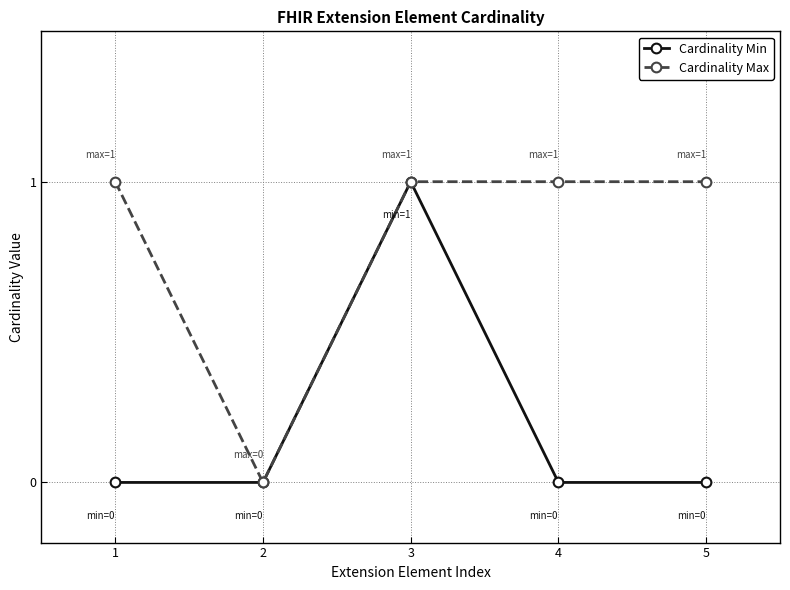

True or false: Cardinality Min has more than 1 points higher than both neighbors.

False